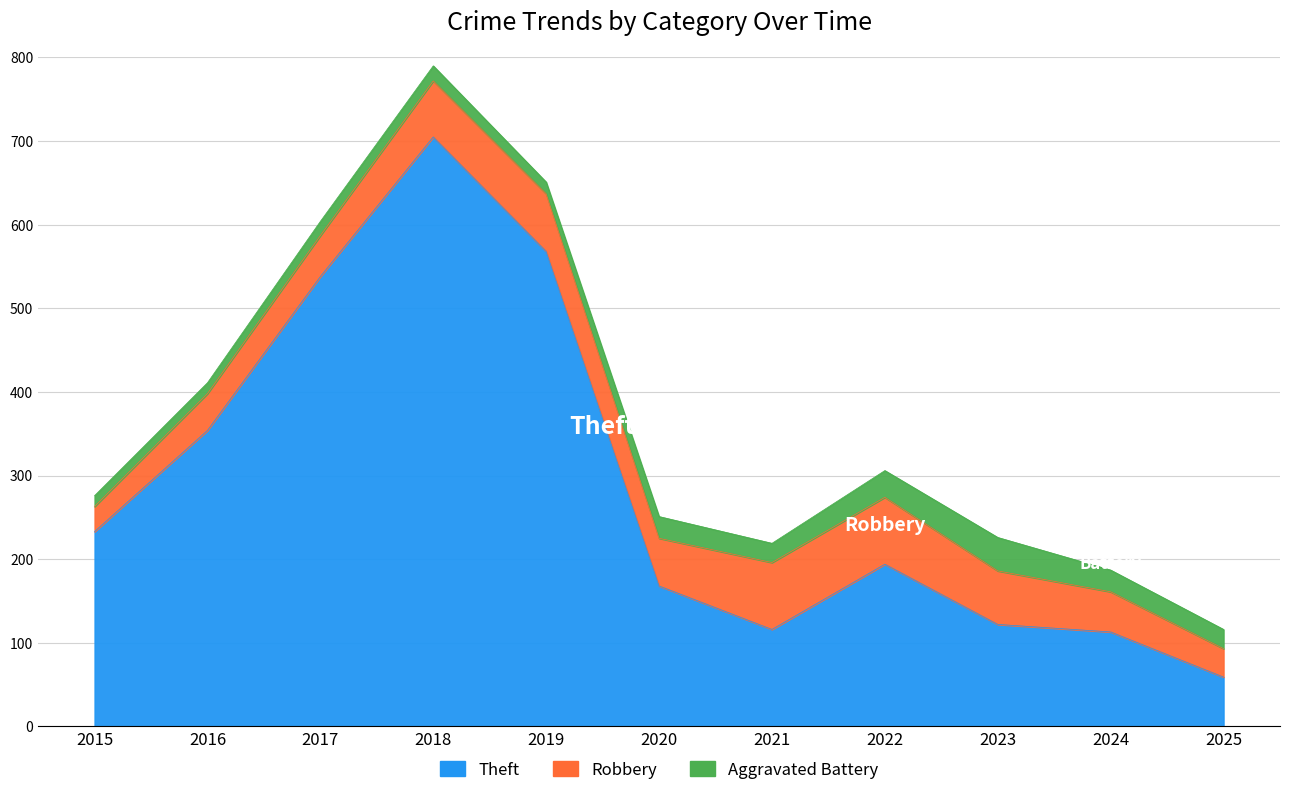

Rank the categories by Aggravated Battery value from lowest to highest.

2015, 2016, 2019, 2017, 2018, 2021, 2025, 2020, 2024, 2022, 2023